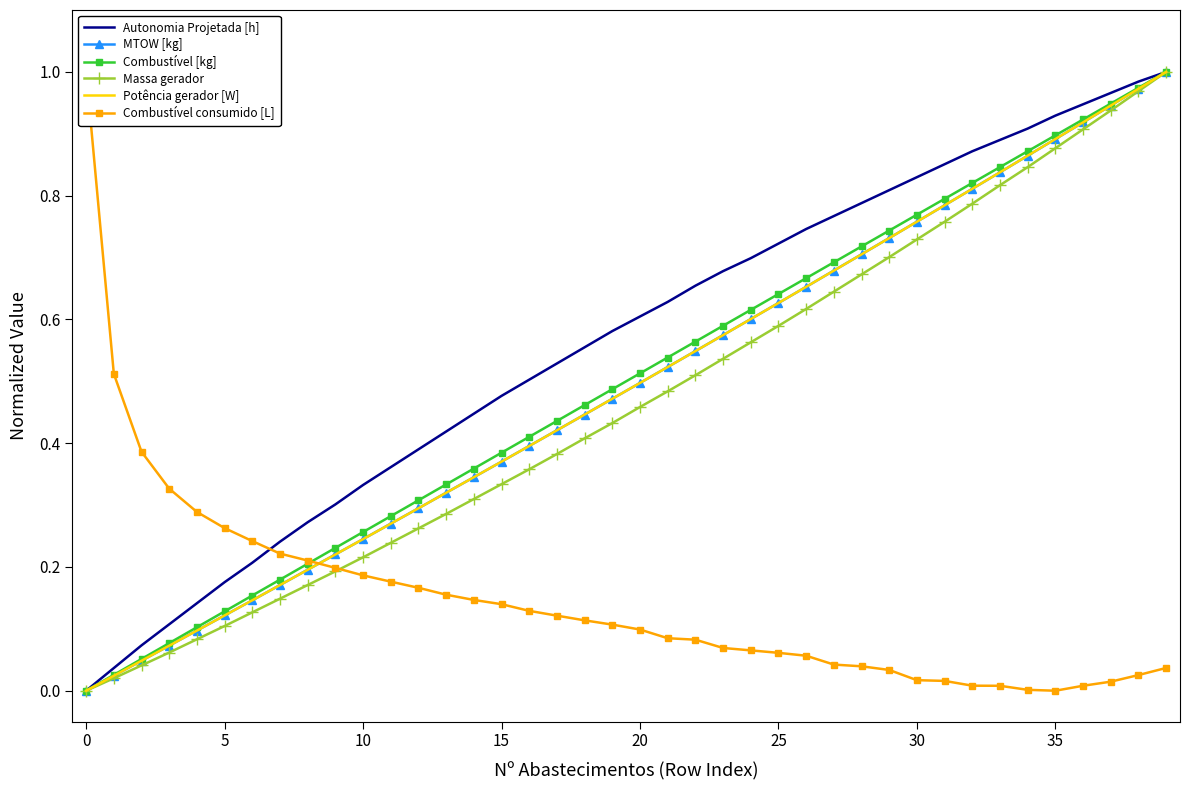

What is the value of the Potência gerador [W] point at the 19th from the left?

0.4